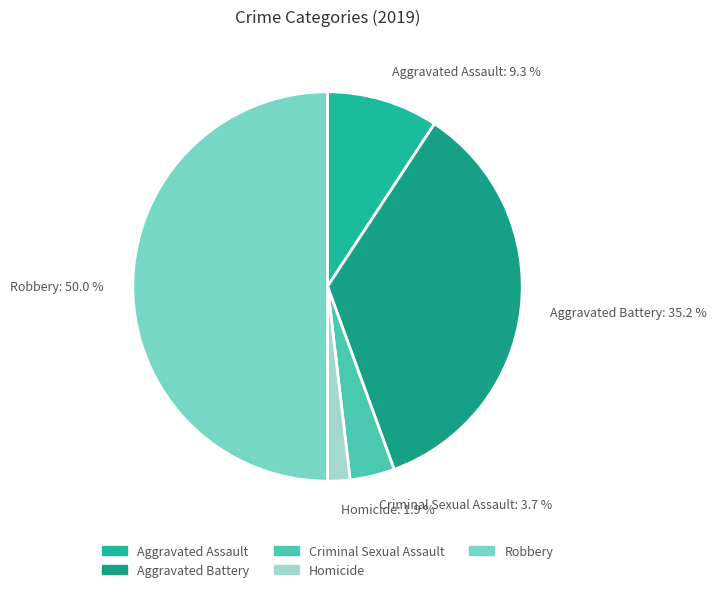

Does Homicide represent more than half of the total?

No